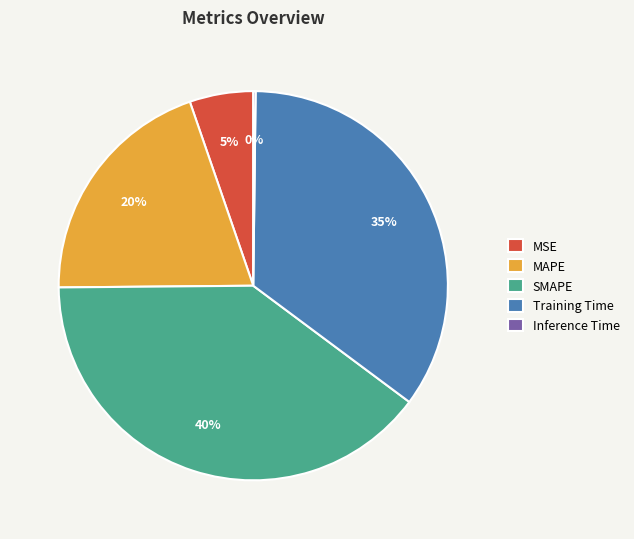

Which has a higher value, Training Time or MAPE?

Training Time